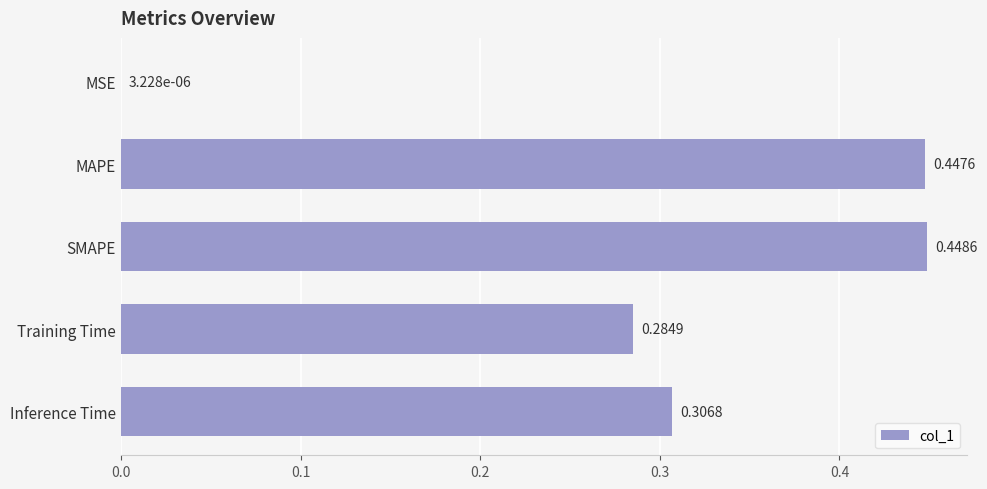

Are the bars horizontal?

Yes